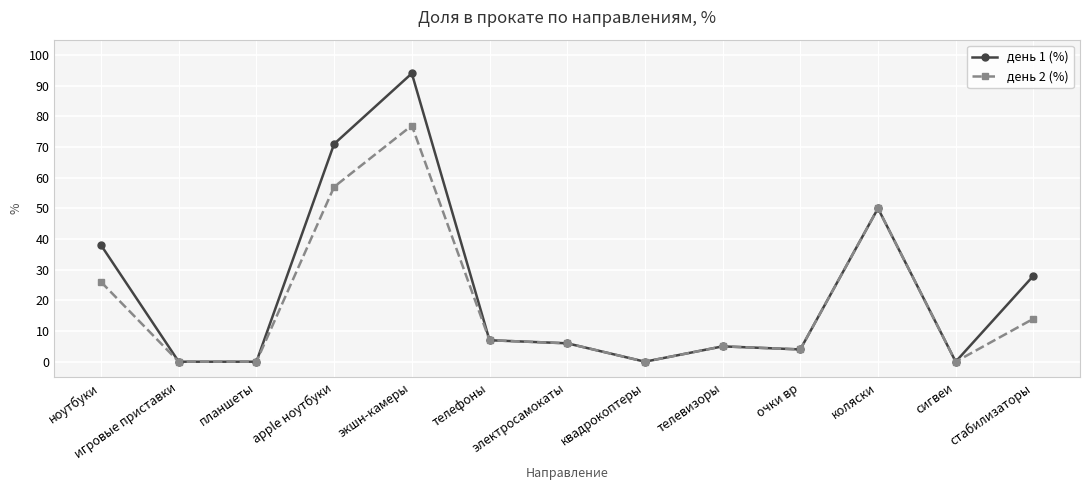

What is the difference between the день 1 (%) values at телевизоры and apple ноутбуки?

66